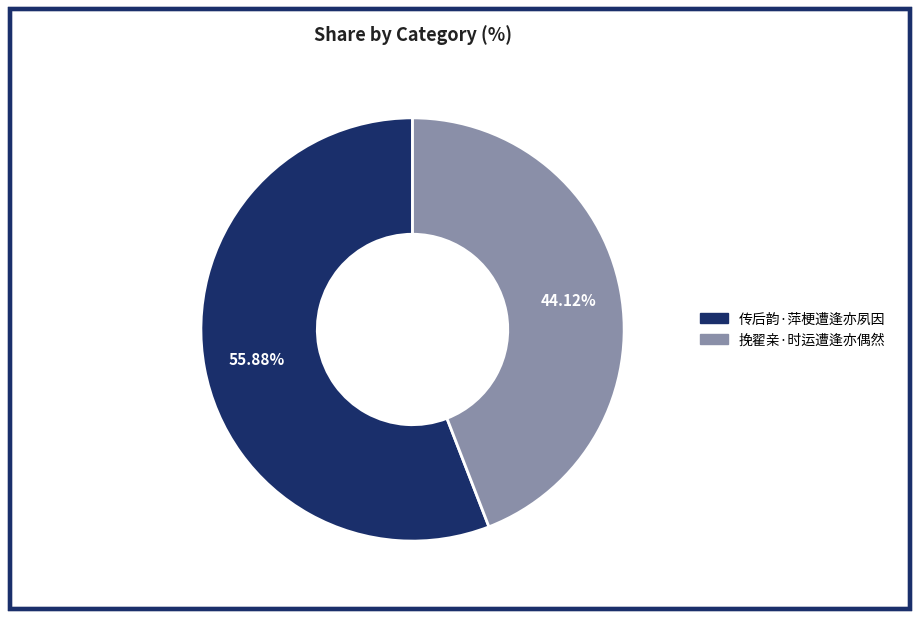

What is the smallest slice in the pie chart?

挽翟亲·时运遭逢亦偶然